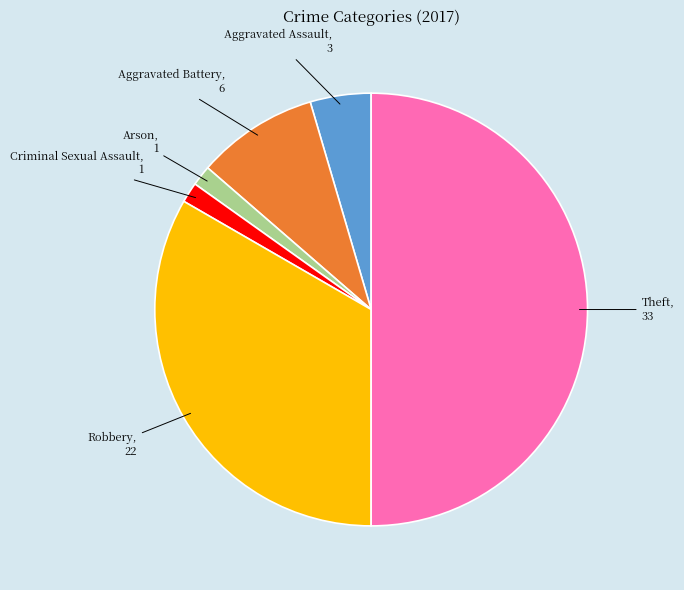

Which has a higher value, Aggravated Battery or Aggravated Assault?

Aggravated Battery